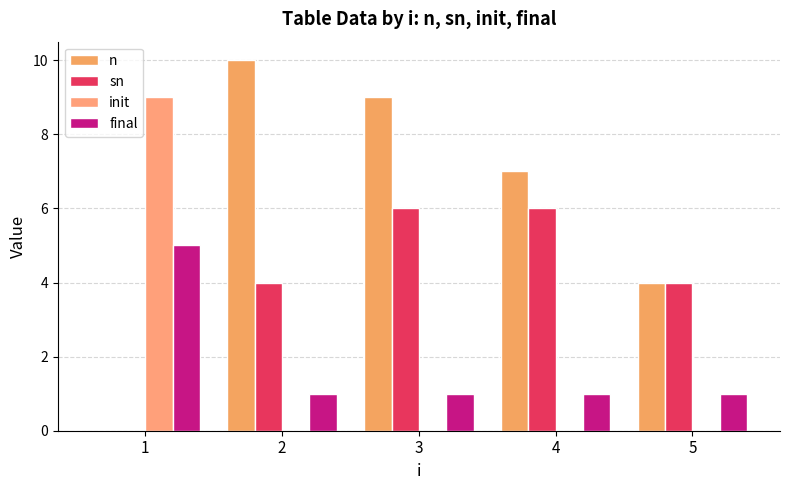

Reading left to right, list all the values displayed in this chart.

n: 0	10	9	7	4
sn: 0	4	6	6	4
init: 9	0	0	0	0
final: 5	1	1	1	1